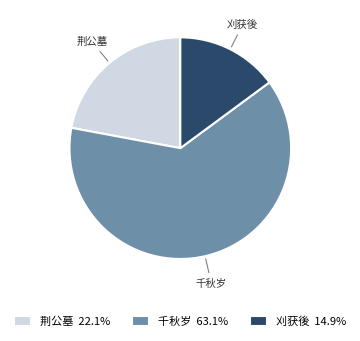

Does any single category account for the majority?

Yes